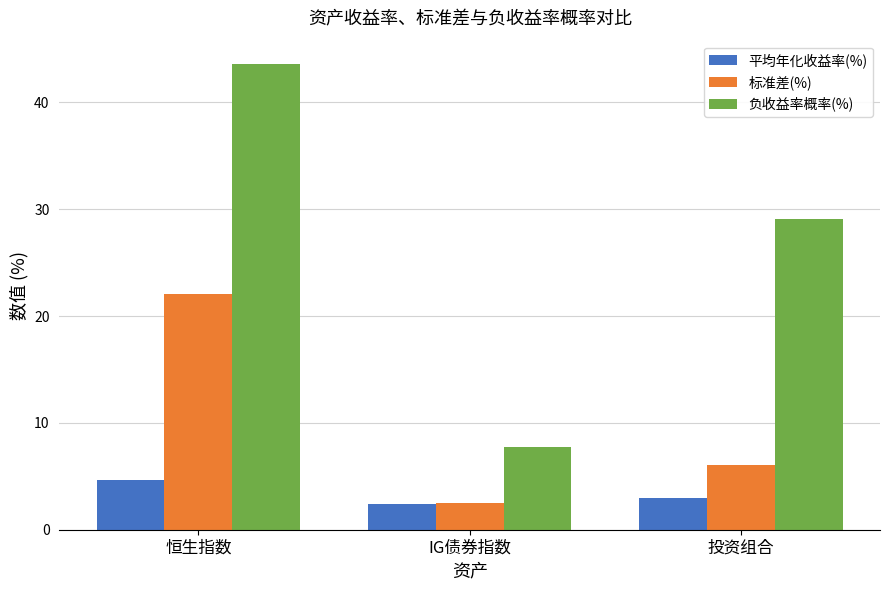

What position from the right is IG债券指数?

2